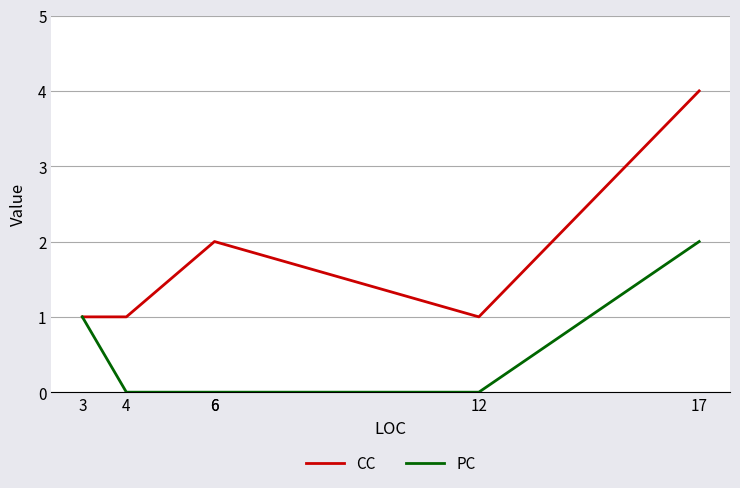

What is the greatest value displayed?

4